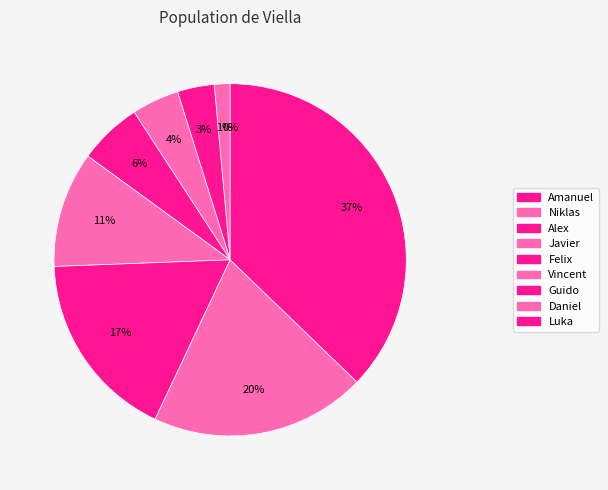

Count the number of slices in the pie.

9